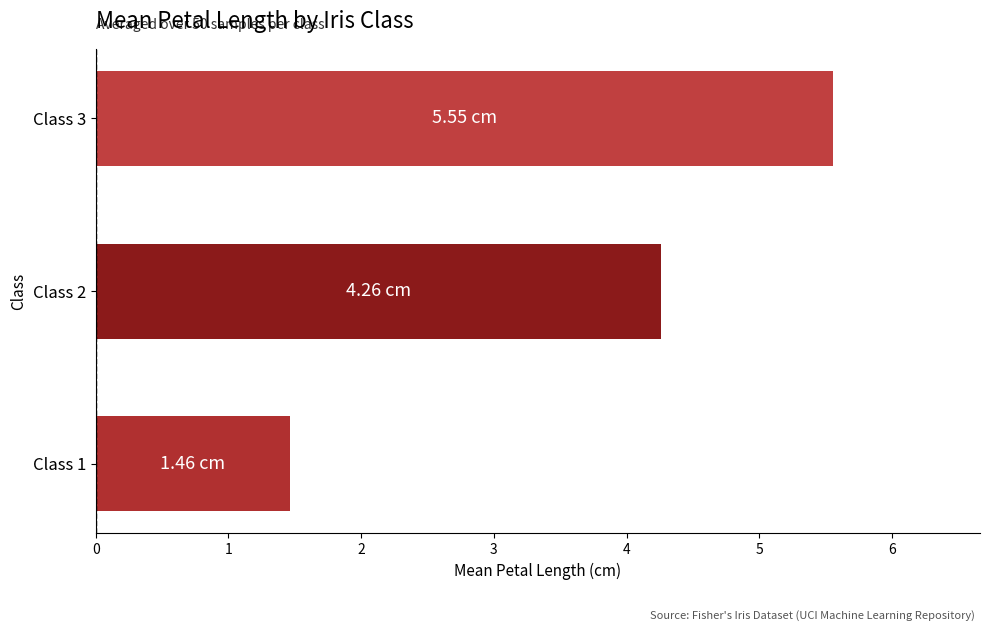

Count the values in the range 1 to 5.

2